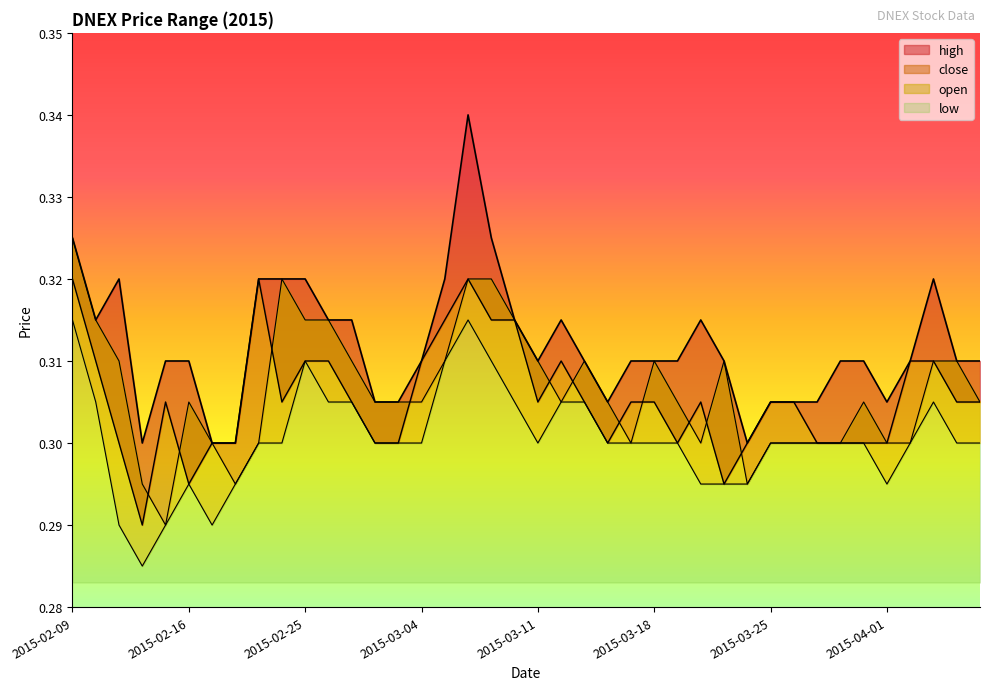

List the labels in order of high value, smallest first.

2015-02-12, 2015-02-17, 2015-02-18, 2015-03-24, 2015-03-02, 2015-03-03, 2015-03-16, 2015-03-25, 2015-03-26, 2015-03-27, 2015-04-01, 2015-02-13, 2015-02-16, 2015-03-04, 2015-03-11, 2015-03-13, 2015-03-17, 2015-03-18, 2015-03-19, 2015-03-23, 2015-03-30, 2015-03-31, 2015-04-02, 2015-04-06, 2015-04-07, 2015-02-10, 2015-02-26, 2015-02-27, 2015-03-10, 2015-03-12, 2015-03-20, 2015-02-11, 2015-02-23, 2015-02-24, 2015-02-25, 2015-03-05, 2015-04-03, 2015-02-09, 2015-03-09, 2015-03-06